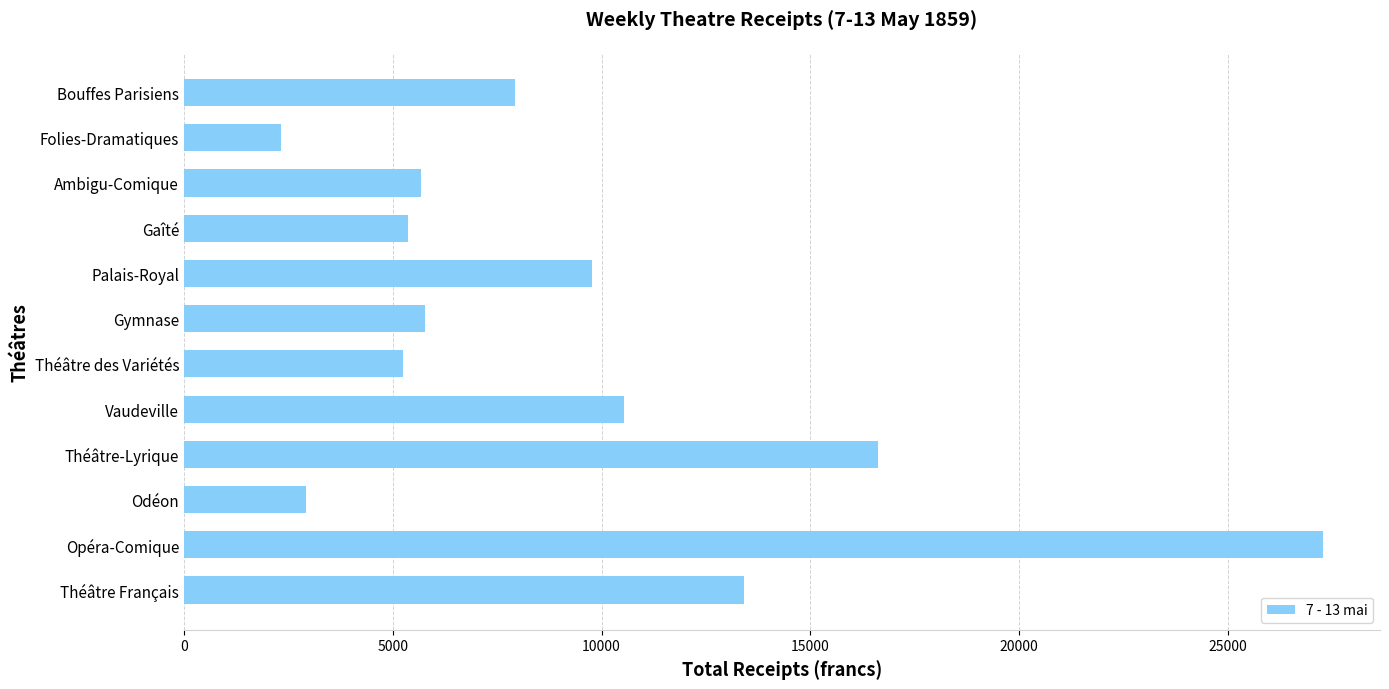

Are the bars horizontal?

Yes